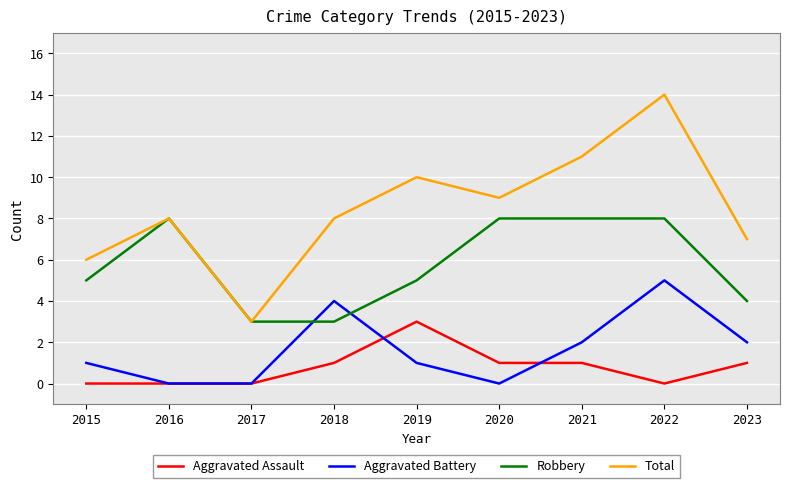

True or false: Total and Aggravated Assault cross at least once.

False